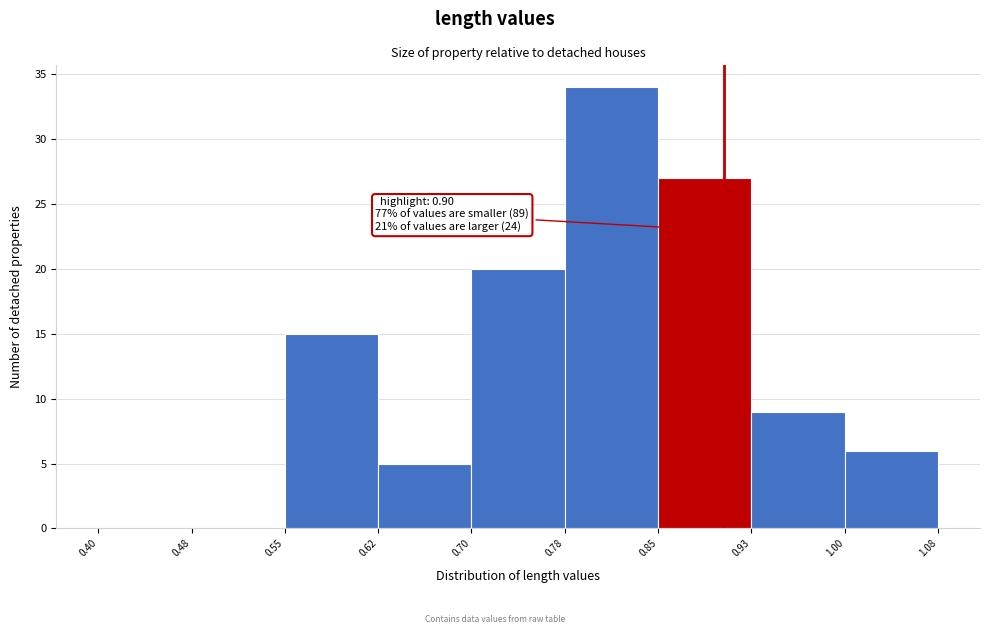

Which range on the x-axis has the tallest bar?

0.78 to 0.85